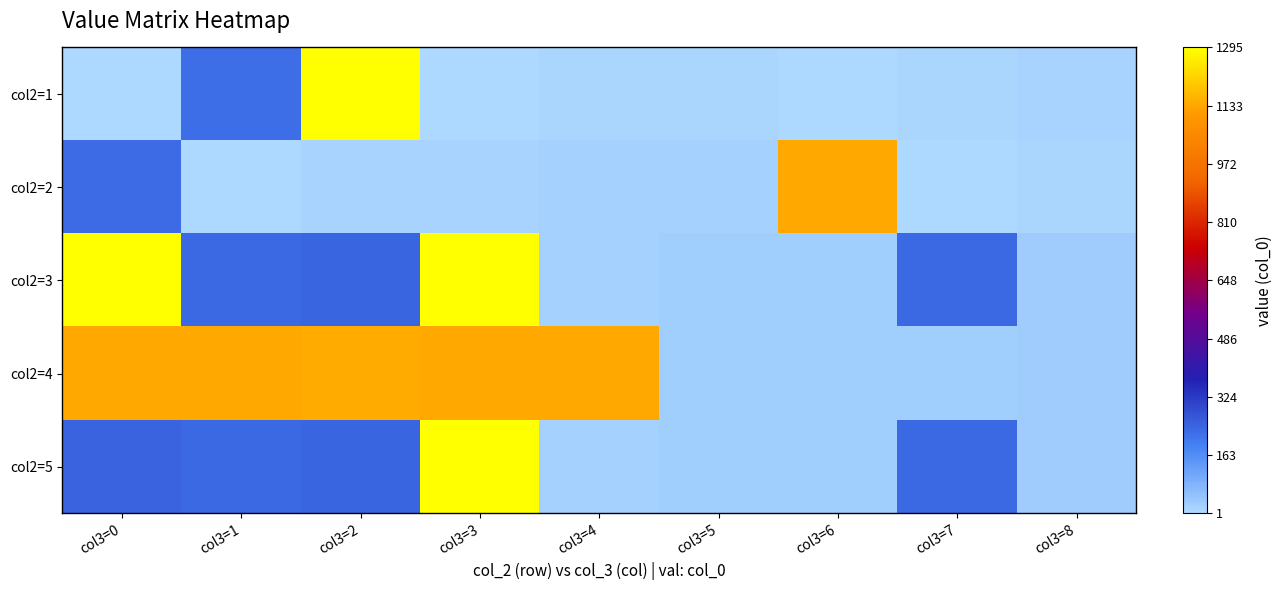

At col3=8, list the series in order from largest to smallest.

col2=3, col2=4, col2=5, col2=1, col2=2